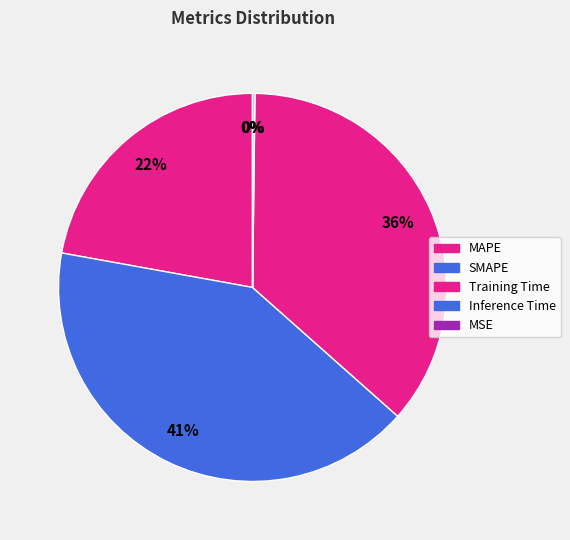

Which category has the biggest portion of the pie?

SMAPE